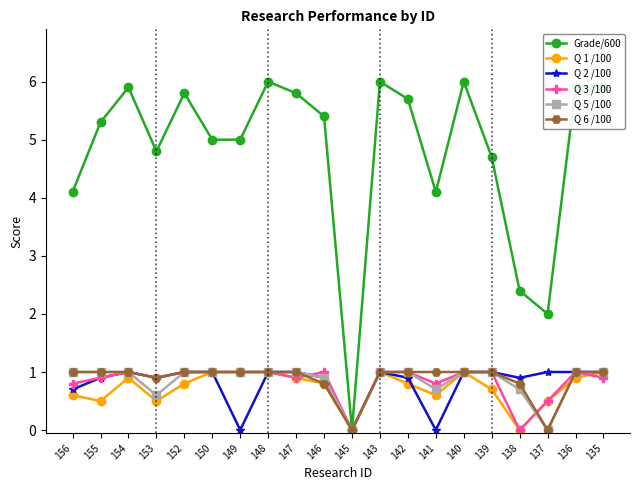

What is the value of the Q 6 /100 point at the 4th from the left?

0.9